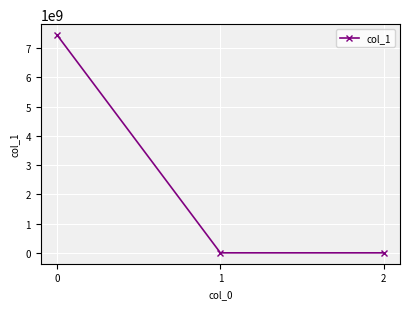

What is the change in value from 0 to 2?

-7445438754.9